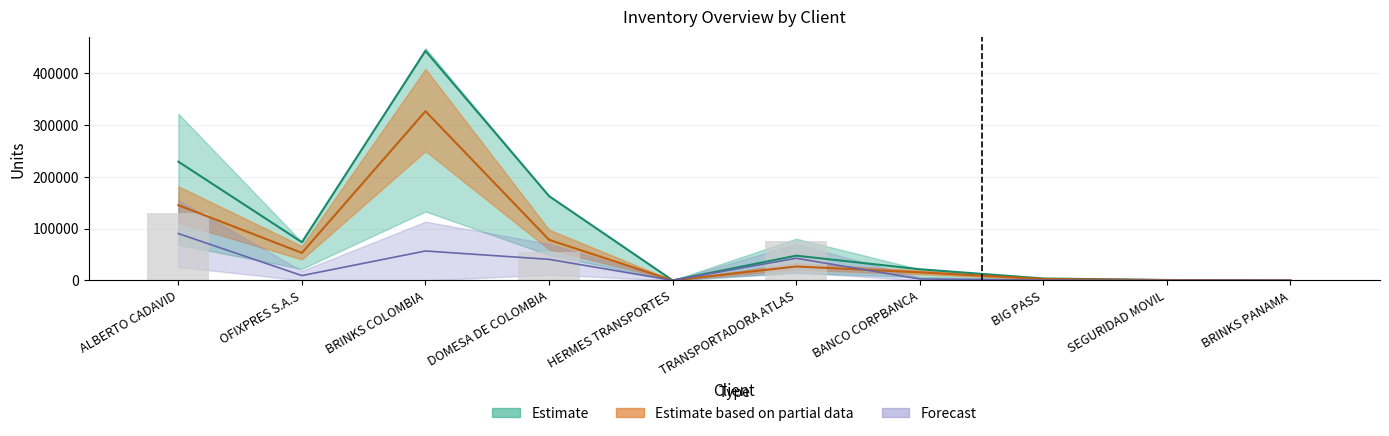

Reading left to right, extract all data points from this chart.

INVENTARIO INICIAL: ALBERTO CADAVID=229100	OFIXPRES S.A.S=73650	BRINKS COLOMBIA=443000	DOMESA DE COLOMBIA=162700	HERMES TRANSPORTES=0	TRANSPORTADORA ATLAS=47650	BANCO CORPBANCA=21450	BIG PASS=3600	SEGURIDAD MOVIL=700	BRINKS PANAMA=0
TOTAL DESPACHOS: ALBERTO CADAVID=130200	OFIXPRES S.A.S=0	BRINKS COLOMBIA=0	DOMESA DE COLOMBIA=54000	HERMES TRANSPORTES=0	TRANSPORTADORA ATLAS=76000	BANCO CORPBANCA=0	BIG PASS=0	SEGURIDAD MOVIL=0	BRINKS PANAMA=0
DISPONIBLE: ALBERTO CADAVID=145152	OFIXPRES S.A.S=53028	BRINKS COLOMBIA=326520	DOMESA DE COLOMBIA=78264	HERMES TRANSPORTES=0	TRANSPORTADORA ATLAS=26784	BANCO CORPBANCA=15444	BIG PASS=2592	SEGURIDAD MOVIL=504	BRINKS PANAMA=0